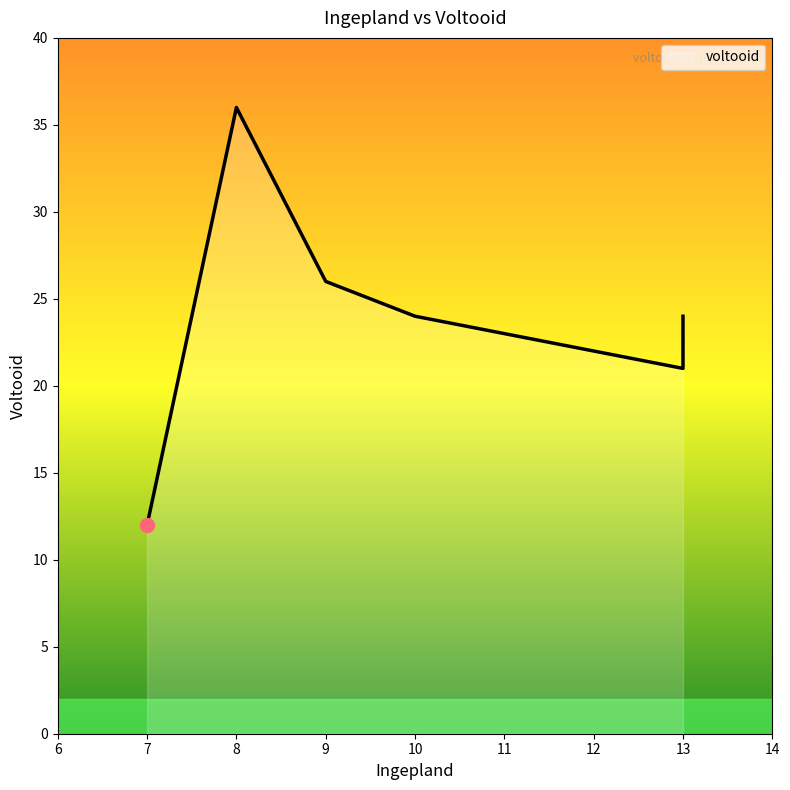

What is the average value?

24